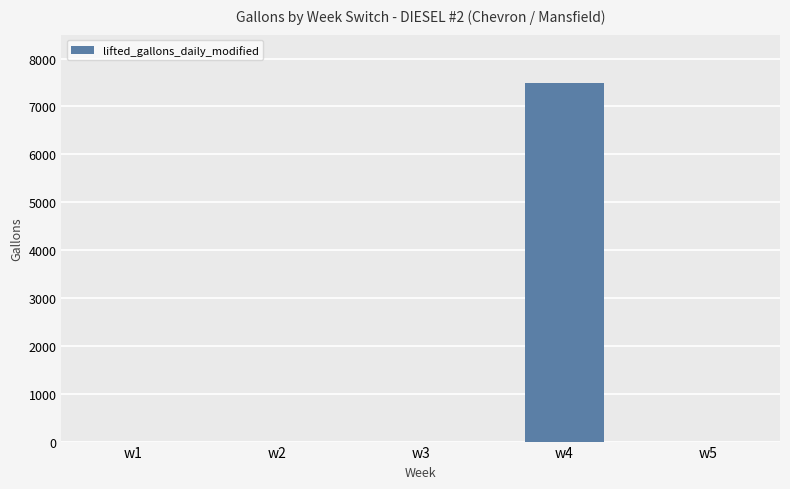

The chart shows a value of 3015 at w1. True or false?

False